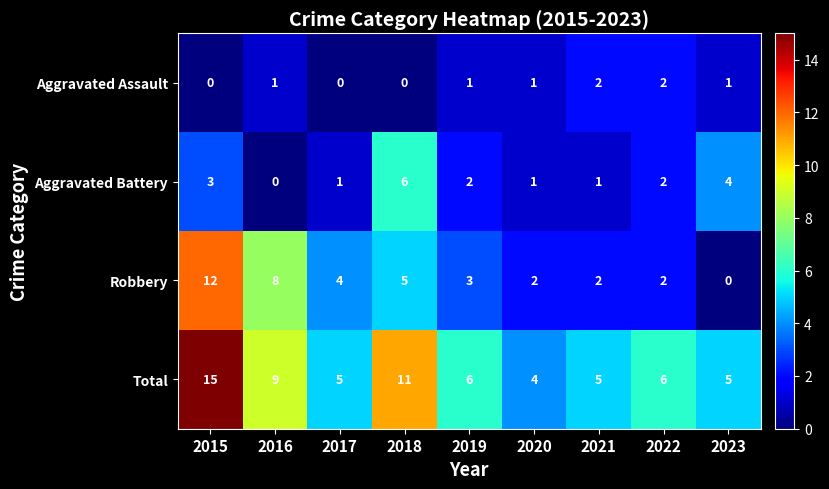

At which label does Robbery reach its minimum?

2023